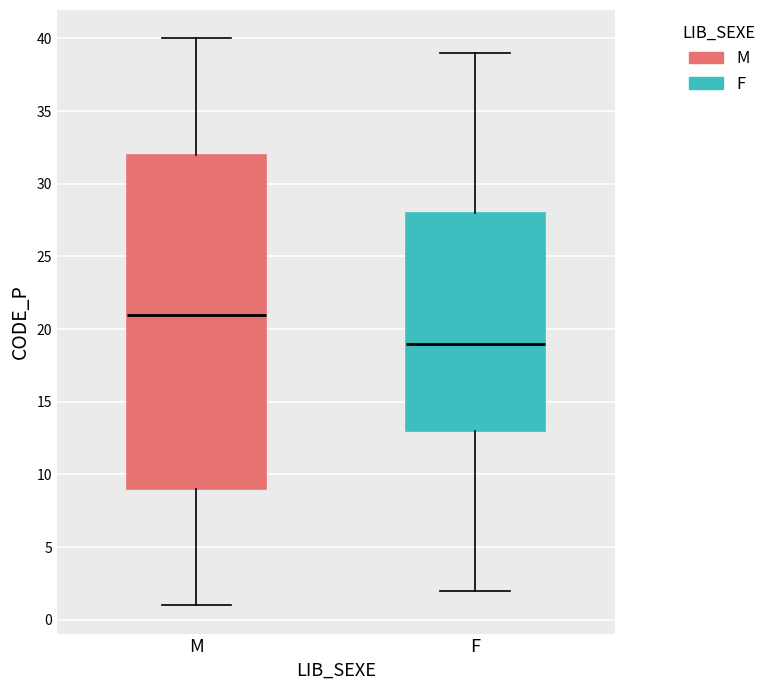

Reading left to right, transcribe this box plot: for each box, give where its median line is, the range the box spans, and where its two whiskers end, as read against the y-axis. The values are not printed on the chart, so give them approximately, as read against the axis.

M: median 21, box 9 to 32, whiskers 1 to 40
F: median 19, box 13 to 28, whiskers 2 to 39